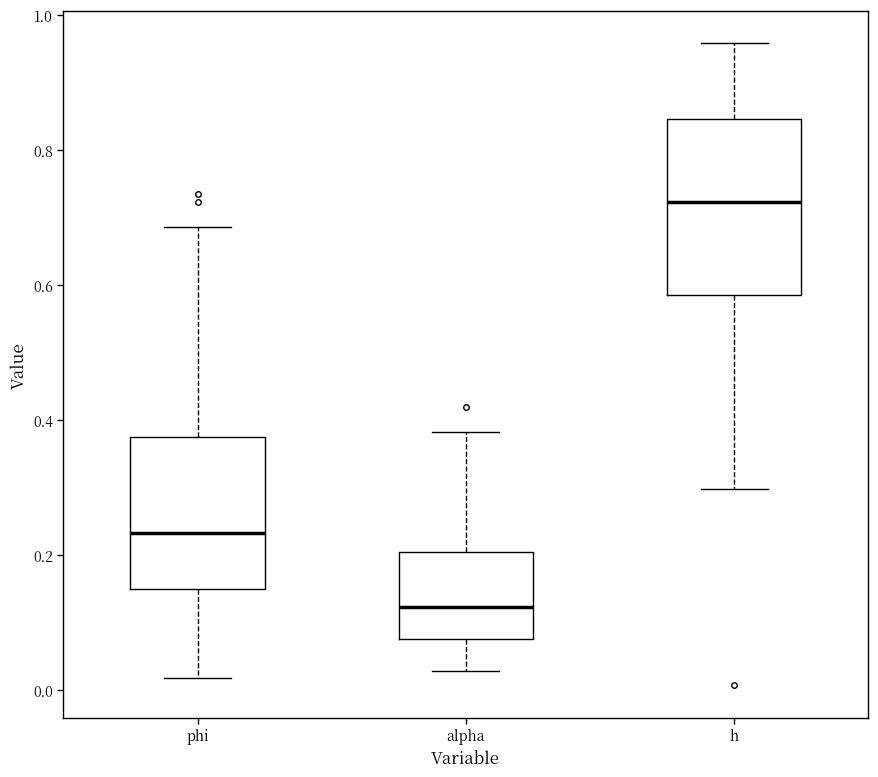

Where is the upper edge of the box for h on the y-axis? The values are not printed on the chart, so give them approximately, as read against the axis.

0.84